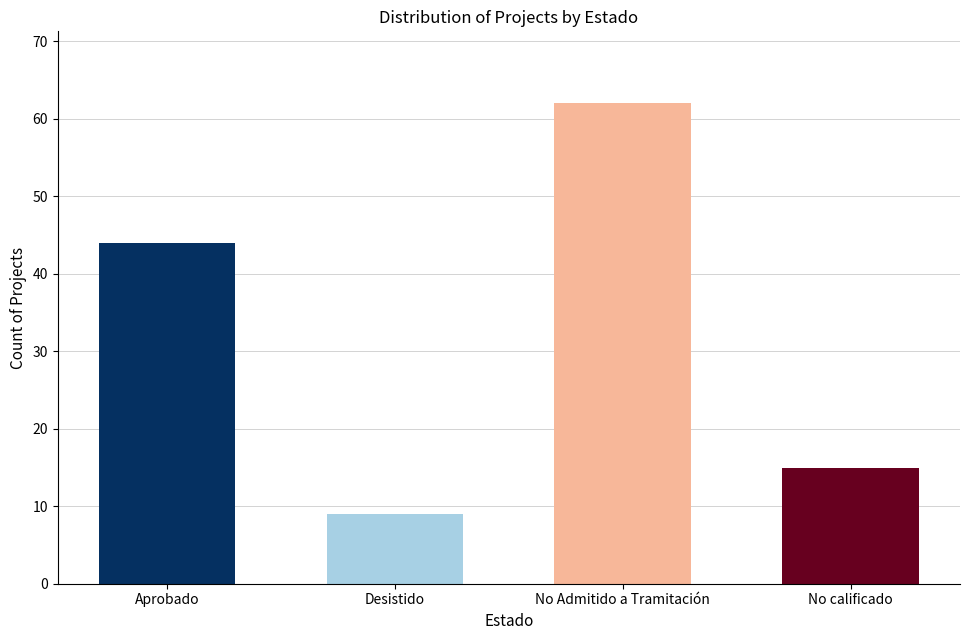

What is the value of the 3rd bar from the left?

62